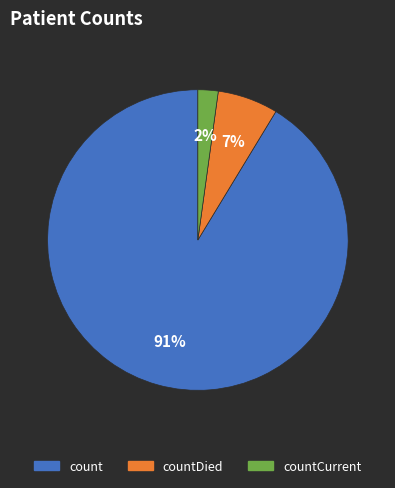

The count slice represents 91% of the pie. True or false?

True